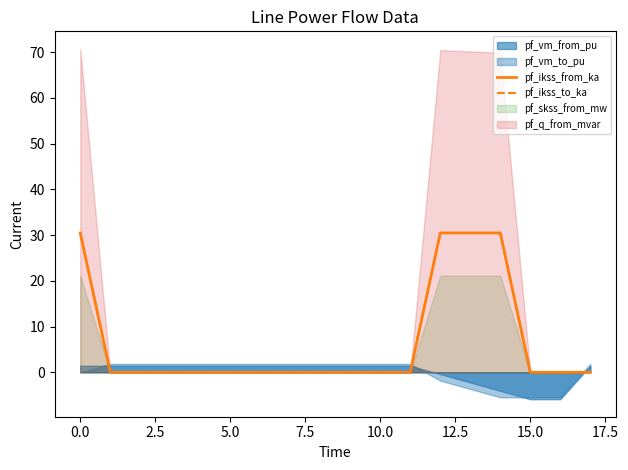

The pf_ikss_to_ka series shows 0.0 at 17. True or false?

True